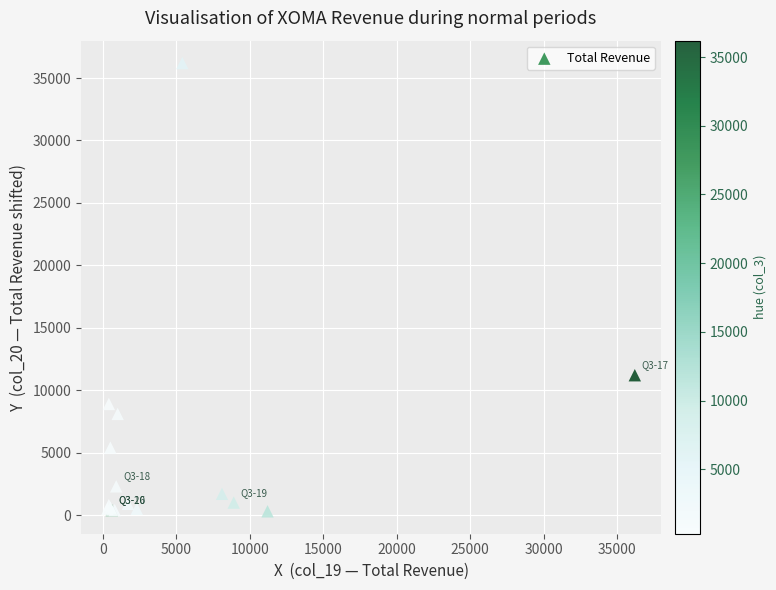

What Y value in the scatter plot is closest to 18250?

11200